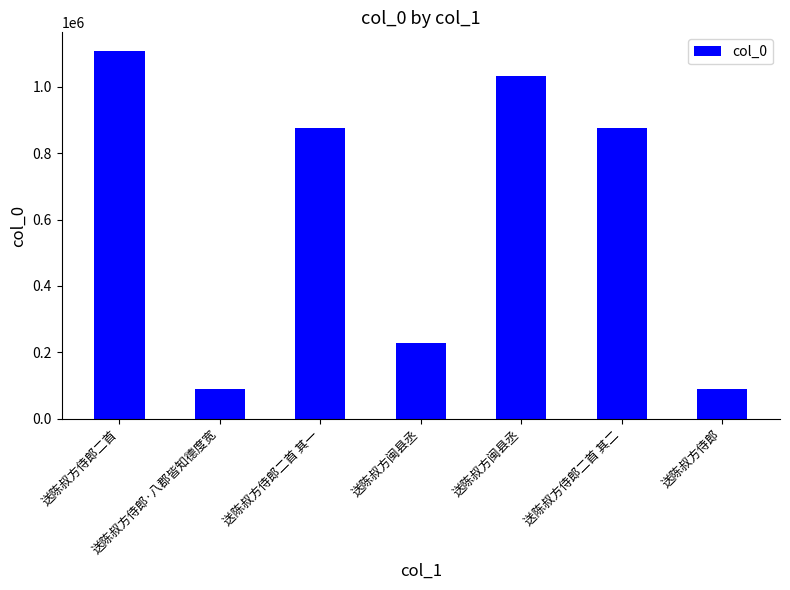

What is the difference between the values at 送陈叔方侍郎二首 其一 and 送陈叔方闽县丞?

156993